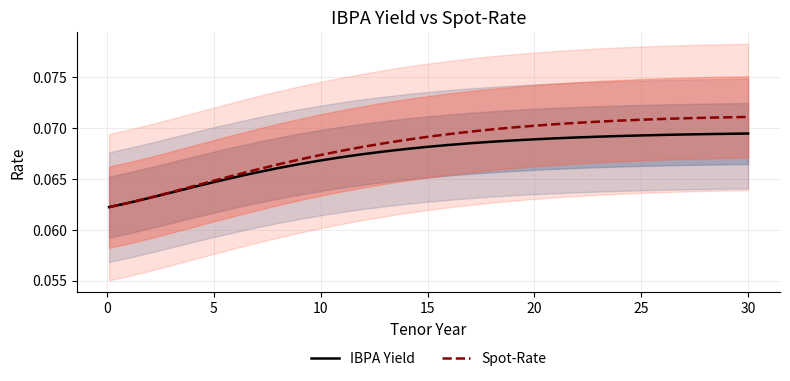

What is the average value of the IBPA Yield series?

0.1